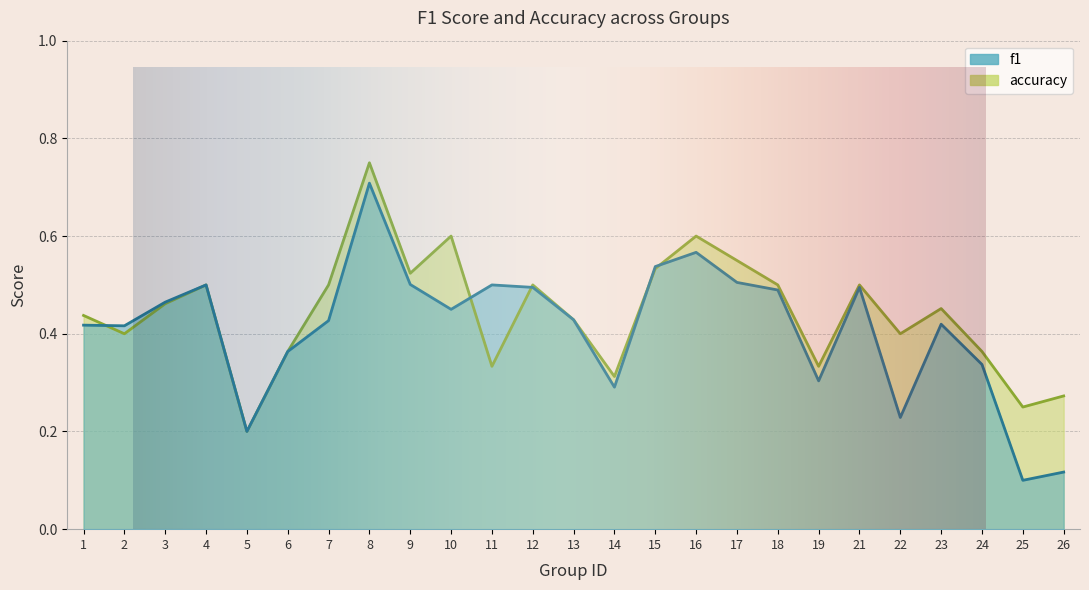

After their last crossing, which series has the higher values: f1 or accuracy?

accuracy